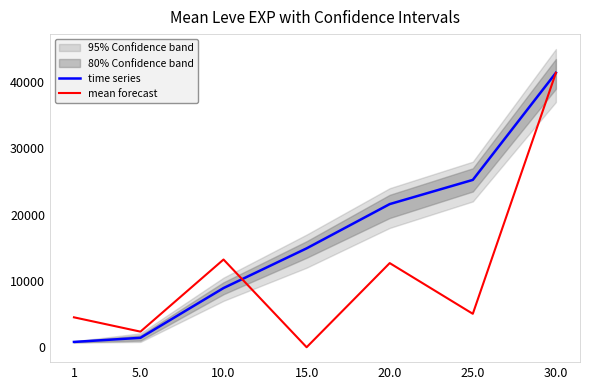

What is the maximum value for mean forecast?

41410.0